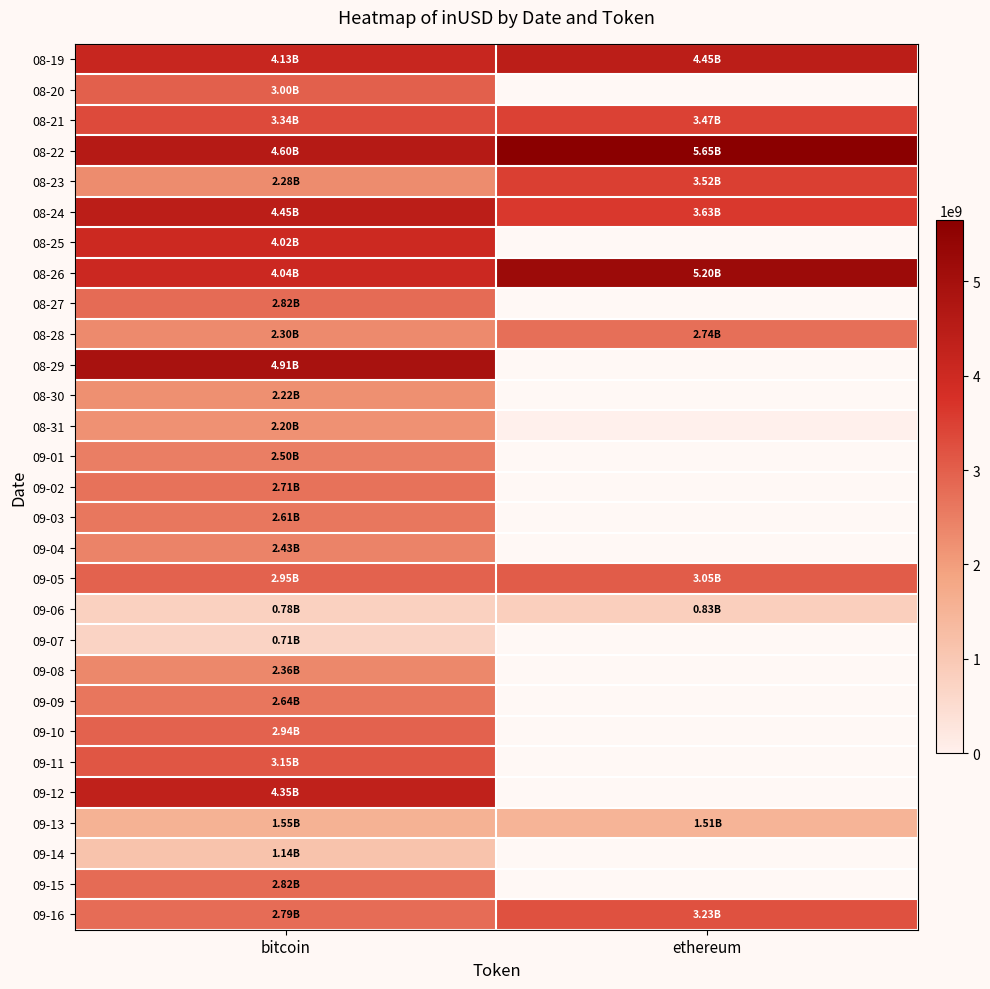

List the series in order of their peak value, lowest first.

09-07, 09-06, 09-14, 09-13, 08-31, 08-30, 09-08, 09-04, 09-01, 09-03, 09-09, 09-02, 08-28, 08-27, 09-15, 09-10, 08-20, 09-05, 09-11, 09-16, 08-21, 08-23, 08-25, 09-12, 08-19, 08-24, 08-29, 08-26, 08-22